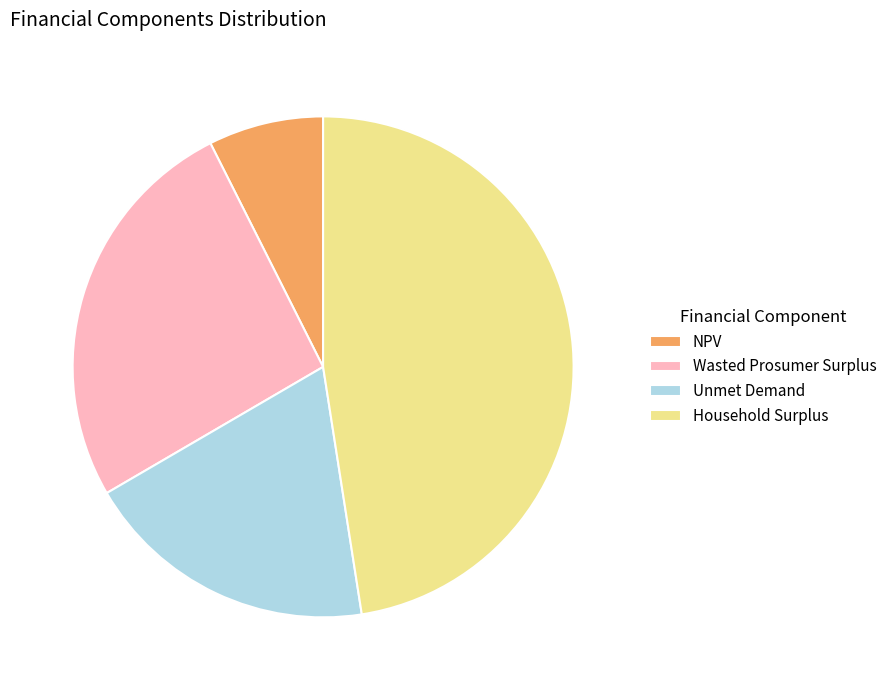

Does Unmet Demand account for over 50% of the chart?

No